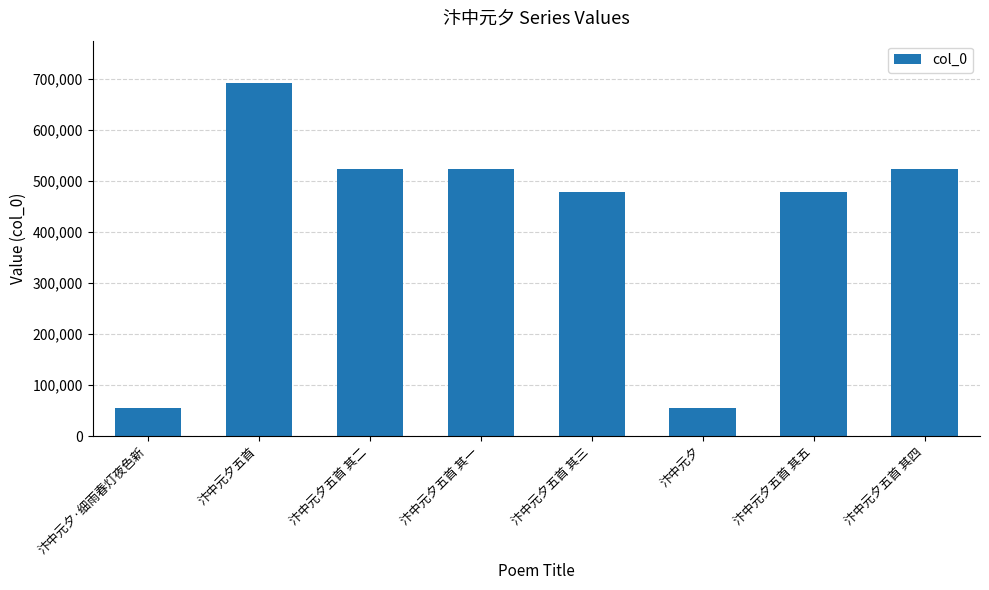

What is the ratio of the value at 汴中元夕·细雨春灯夜色新 to the value at 汴中元夕?

1.0